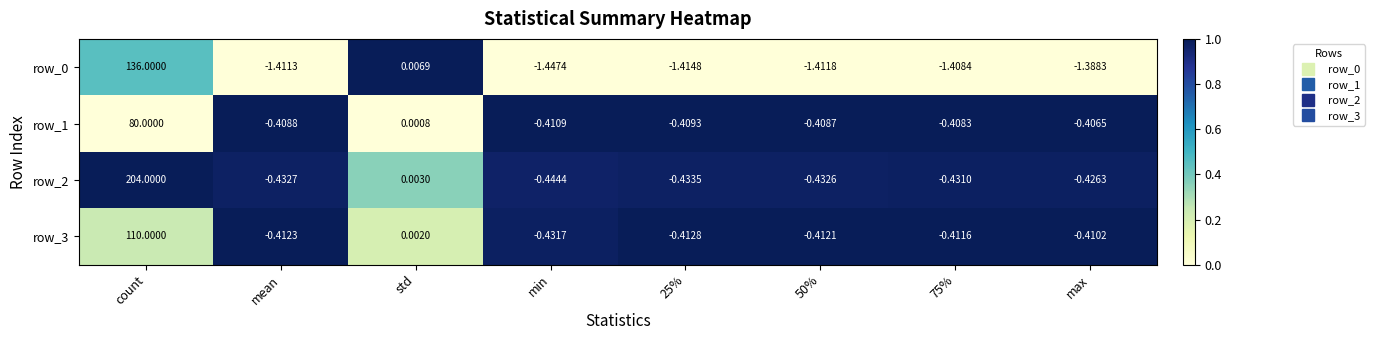

What is the maximum value for row_2?

204.0